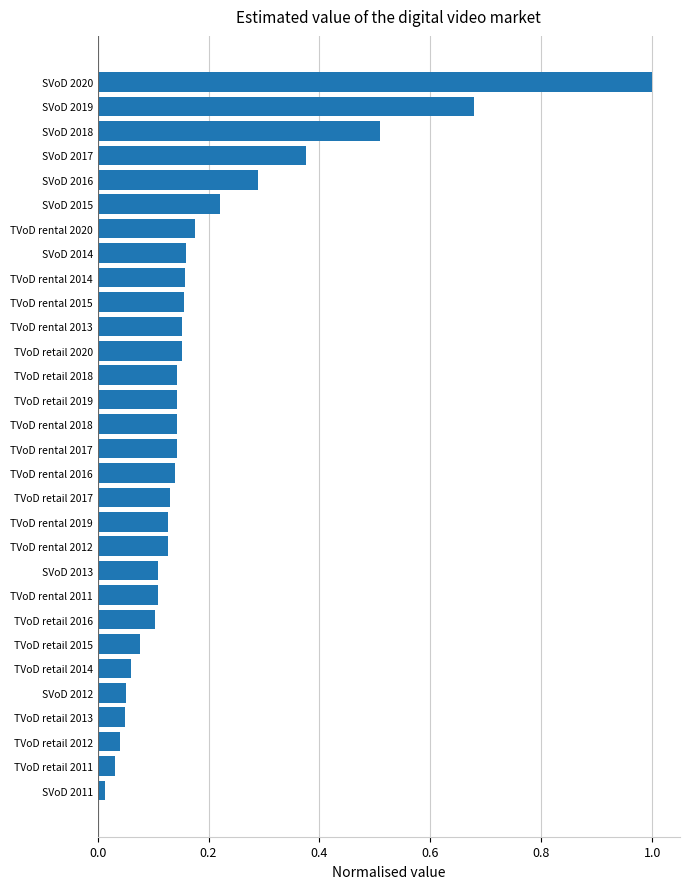

What is the change in value from TVoD rental 2019 to SVoD 2015?

+0.1